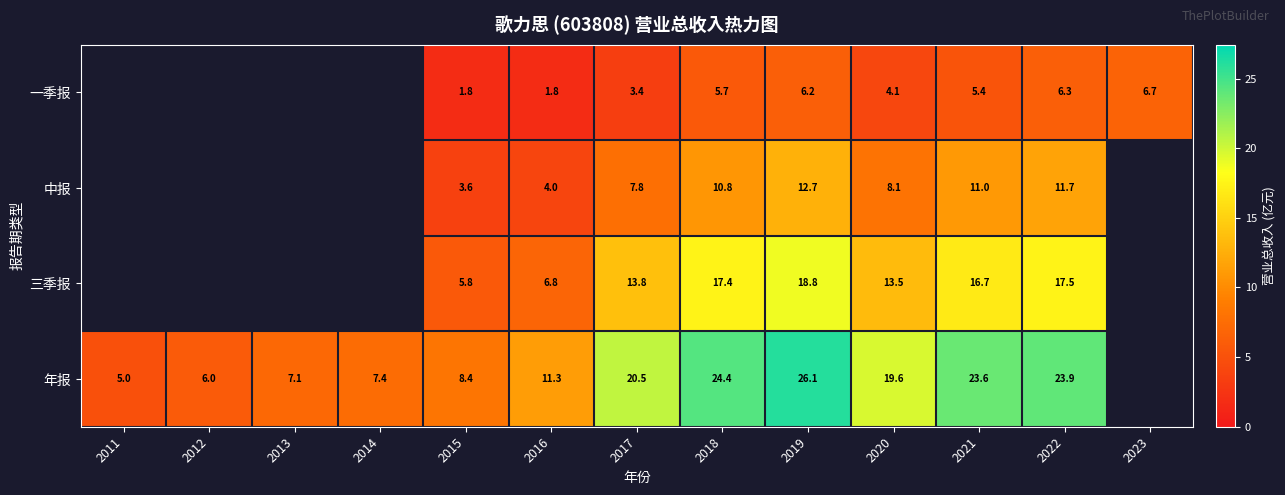

What is the spread (max minus min) of values at 2022?

17.6